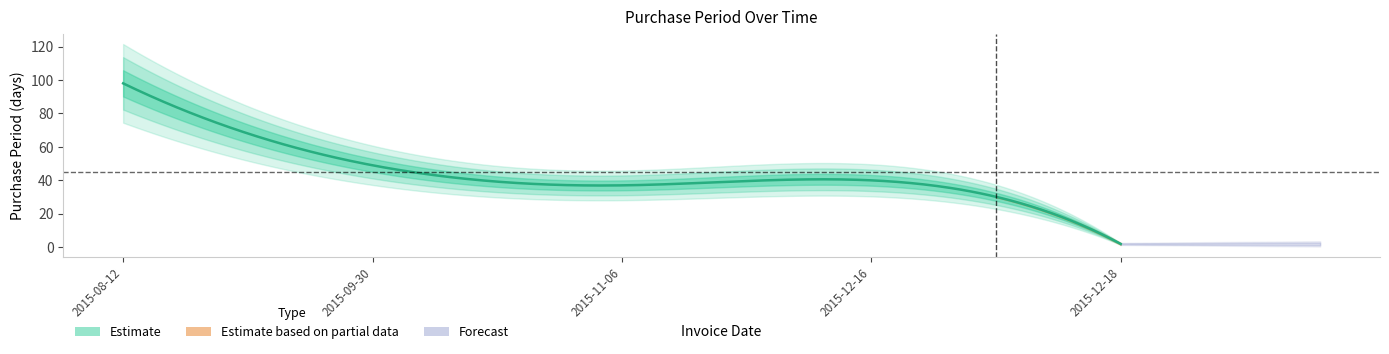

Rank the categories by value from lowest to highest.

2015-12-18, 2015-11-06, 2015-12-16, 2015-09-30, 2015-08-12